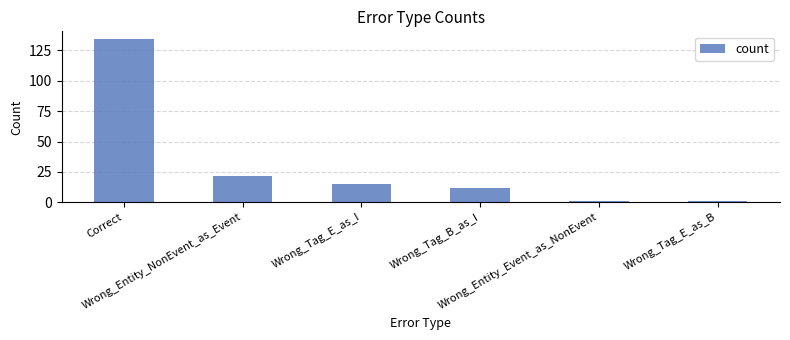

What is the ratio of the value at Wrong_Tag_E_as_I to the value at Wrong_Tag_E_as_B?

15.0